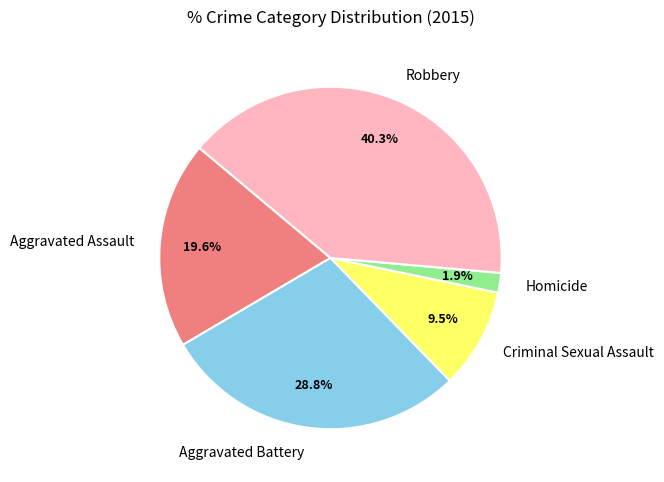

The Criminal Sexual Assault slice represents 4% of the pie. True or false?

False